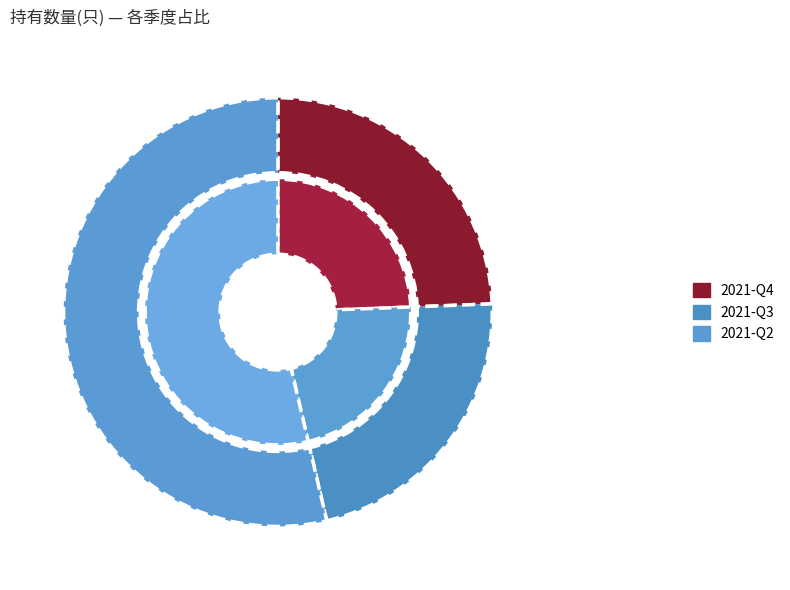

Is it true that 2021-Q3 is 22% of the pie?

True